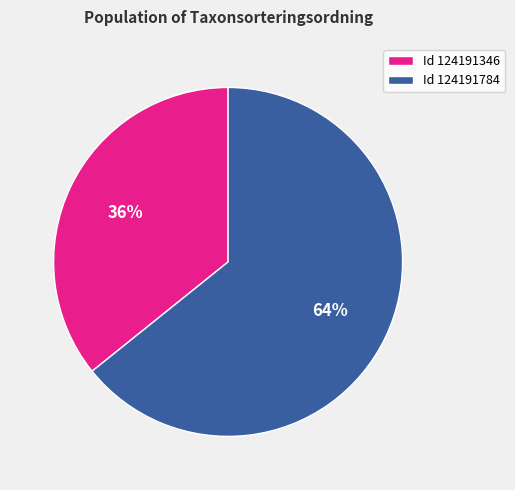

Do Id 124191784 and Id 124191346 together represent more than half of the pie?

Yes